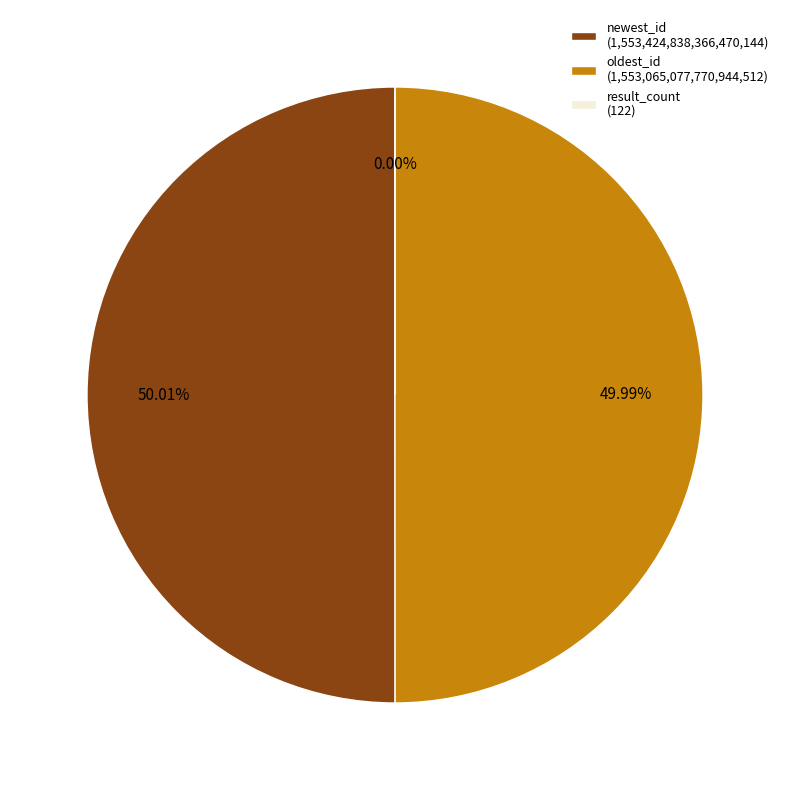

What percentage do newest_id and result_count together represent?

50.0%